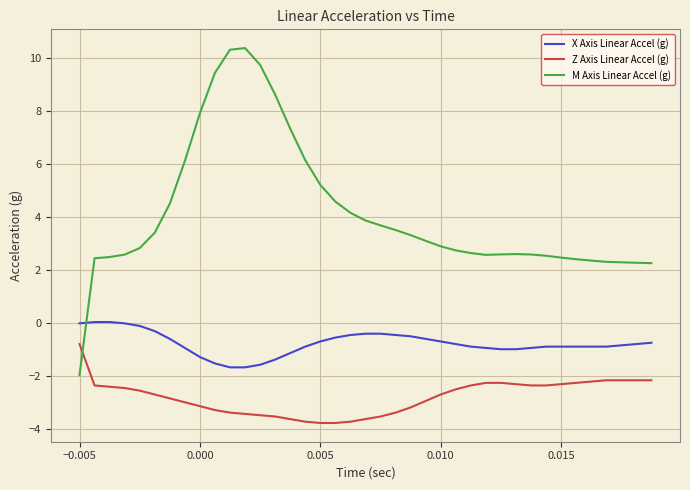

Which series has the largest total across all categories?

M Axis Linear Accel (g)